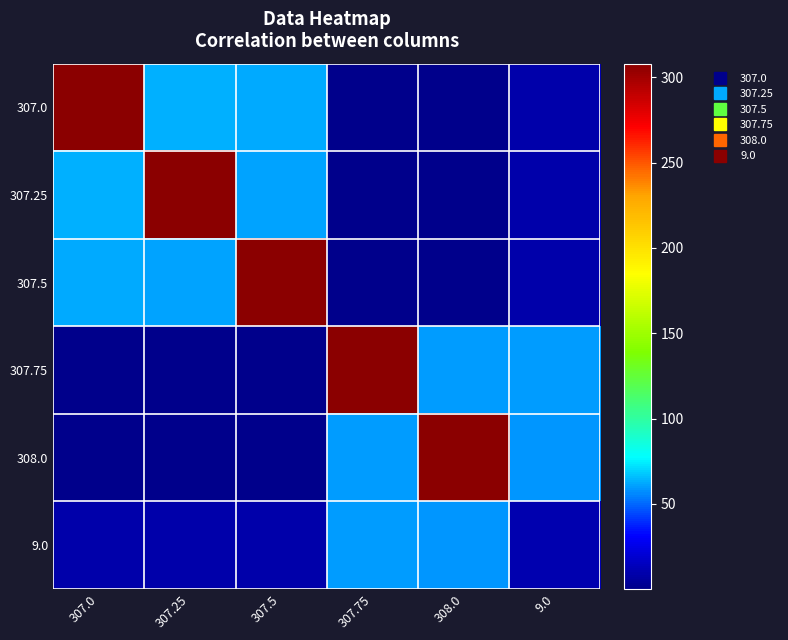

Rank the series at 307.75 from highest to lowest value.

307.75, 308.0, 9.0, 307.0, 307.25, 307.5